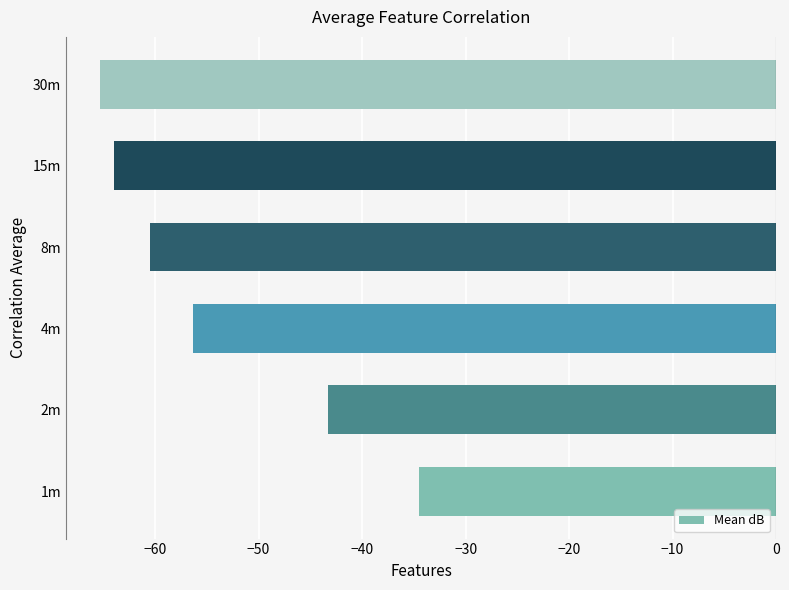

Count the number of categories in the chart.

6